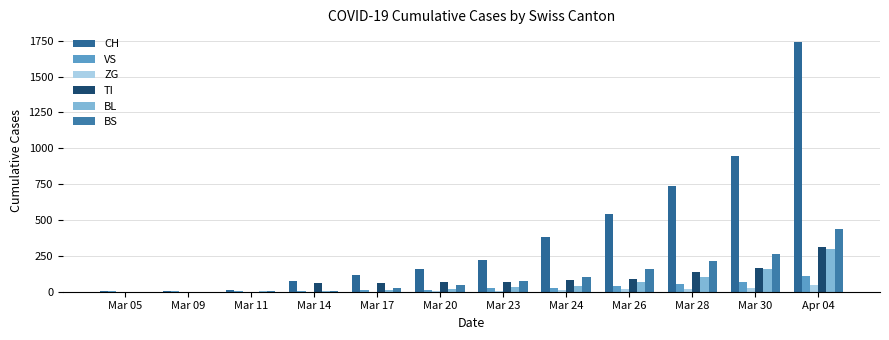

True or false: VS has a value of 11 at Mar 17.

True